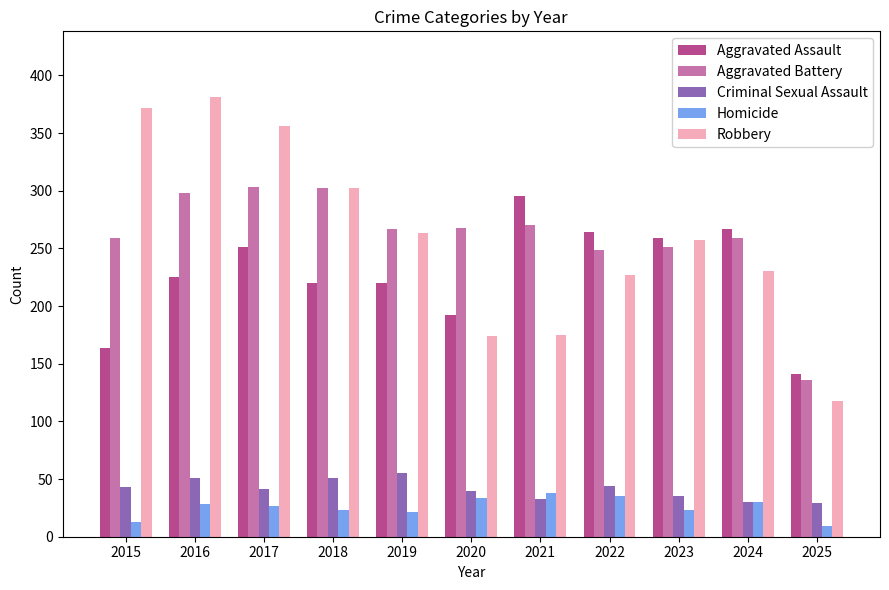

What is the total value across all series at 2024?

816